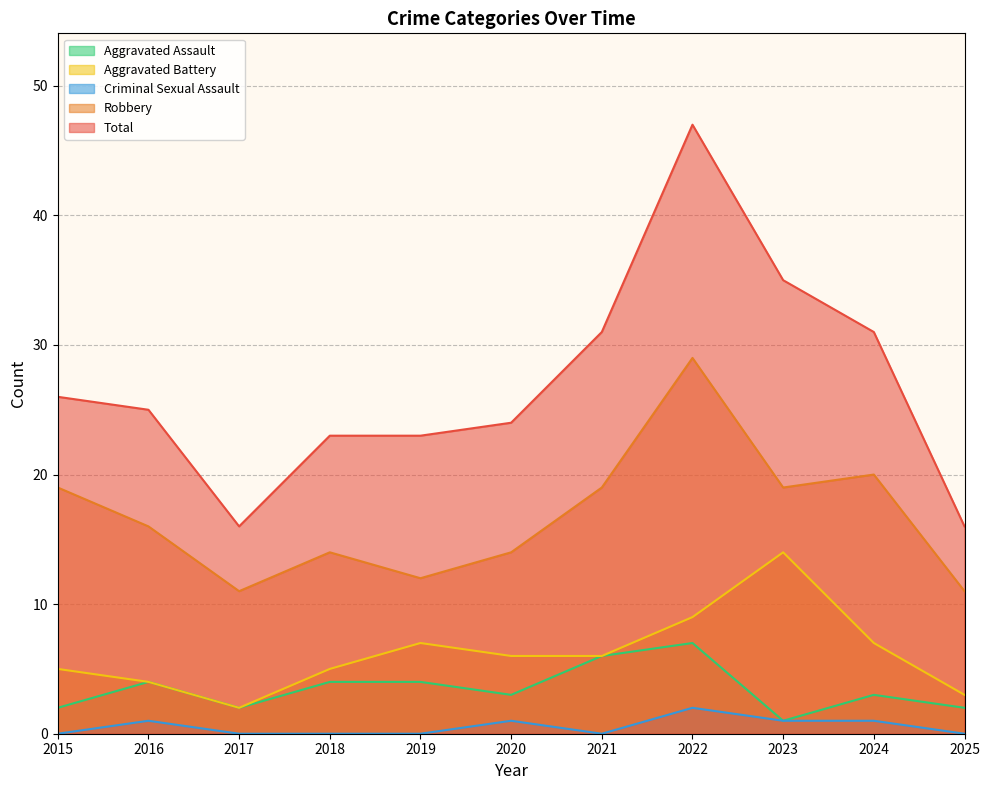

True or false: Total and Aggravated Assault intersect in this chart.

False